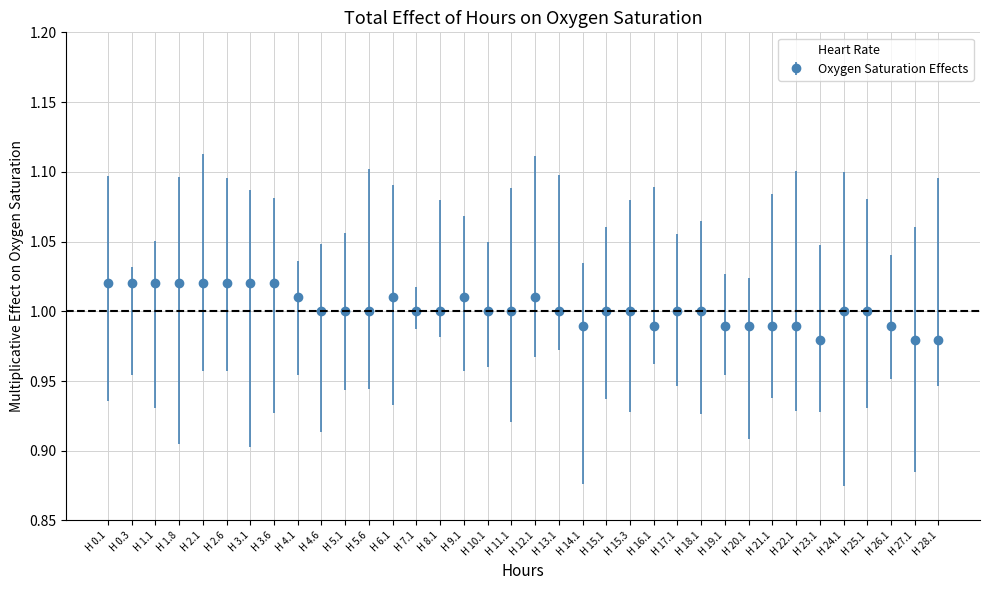

Between H 6.1 and H 11.1, which is larger?

H 6.1